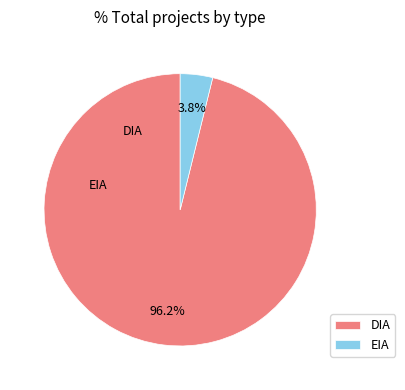

What portion of the pie excludes EIA?

96.2%